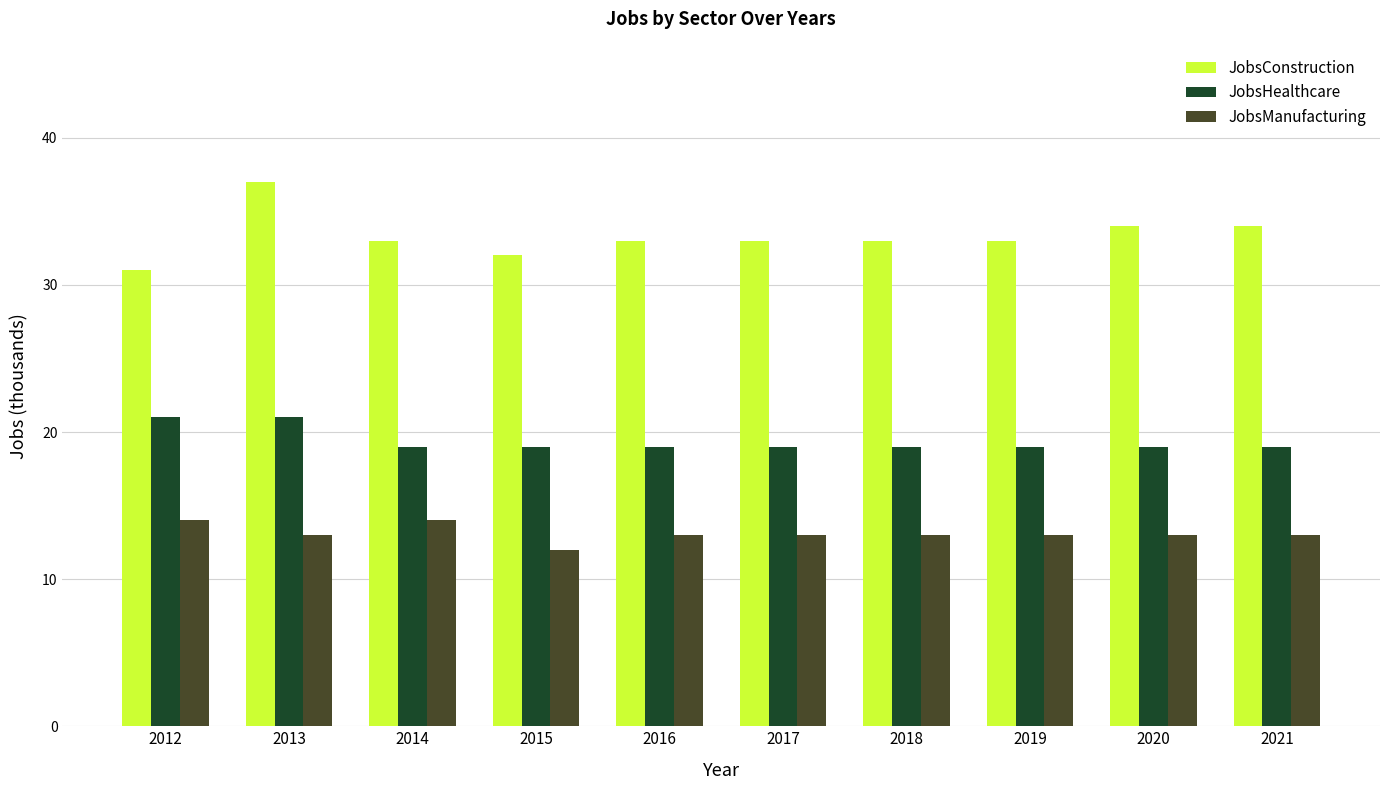

At which category is the sum across all series the highest?

2013